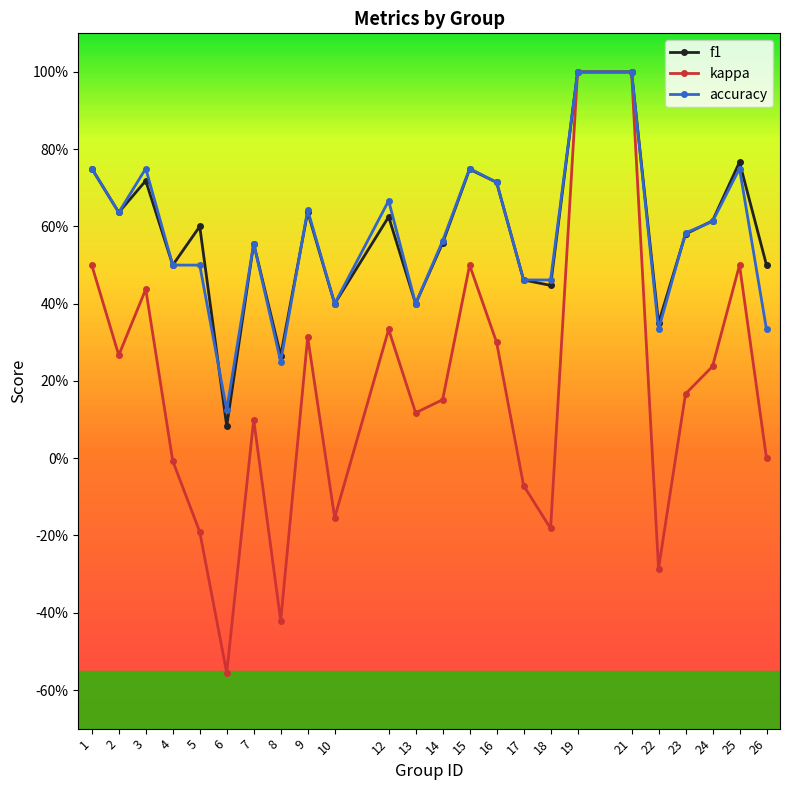

At which label does f1 reach its minimum?

6